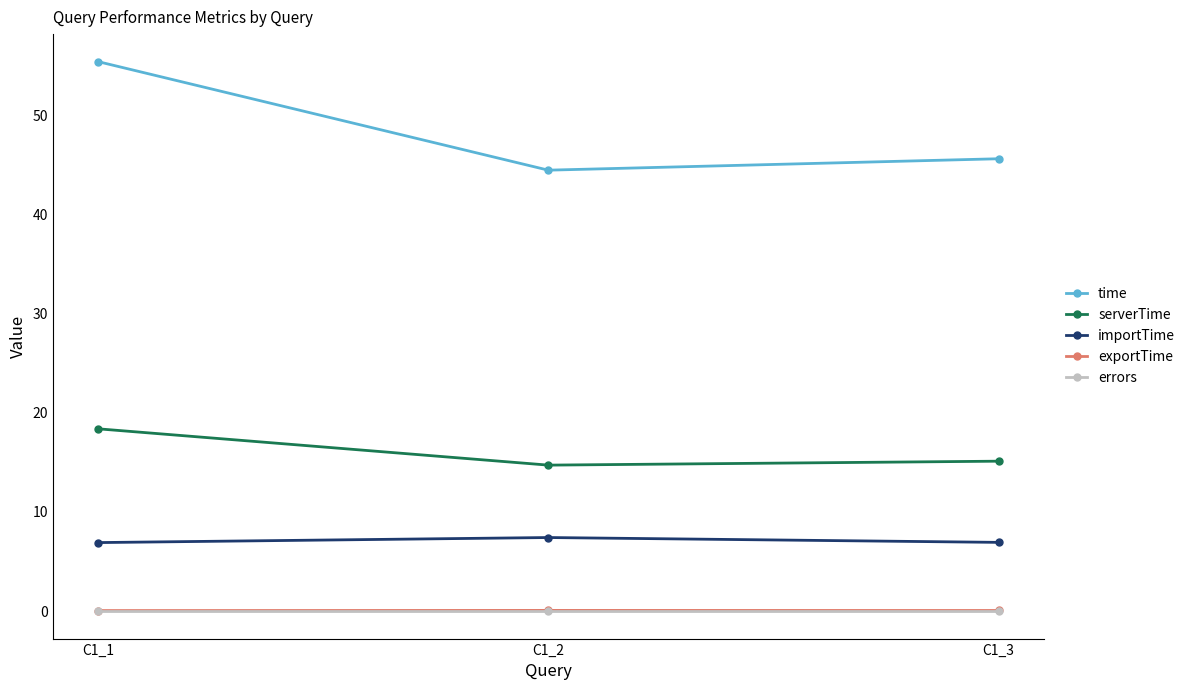

How many distinct data groups are displayed?

5